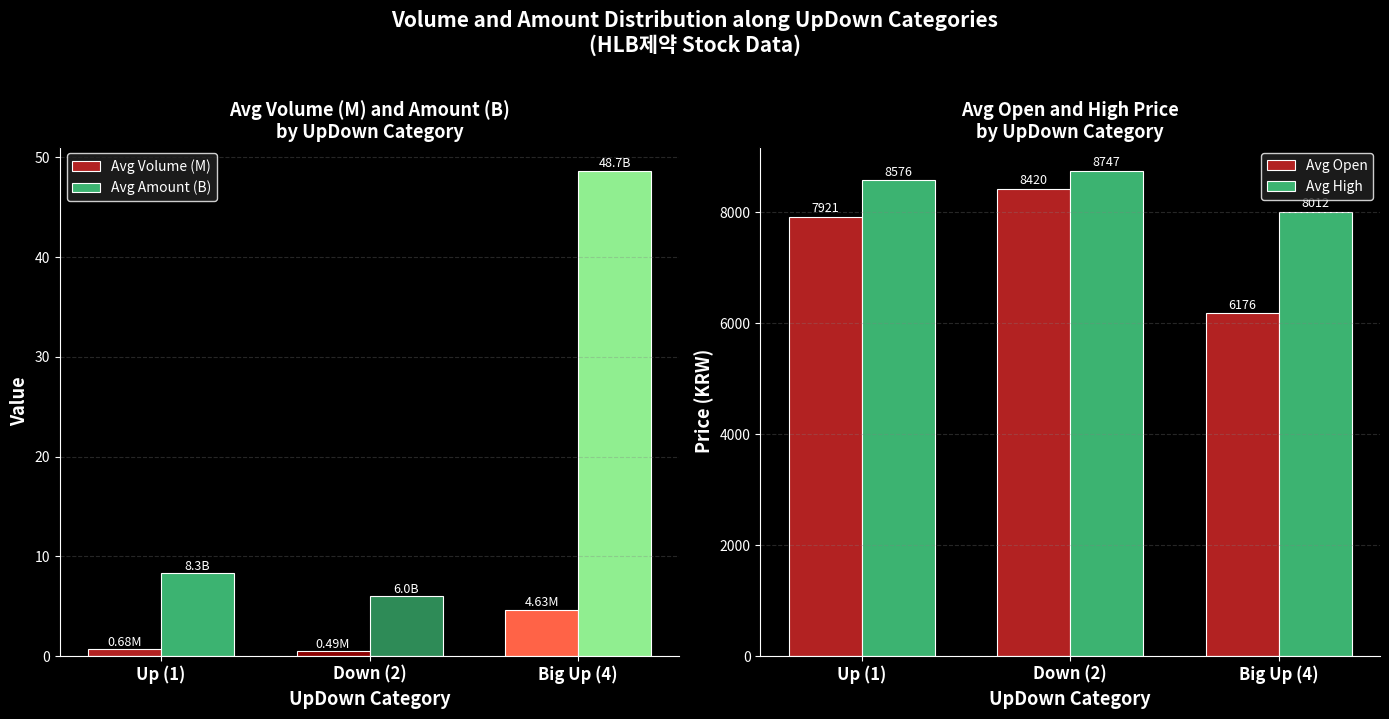

What is the label of the 2nd bar from the left?

Down (2)